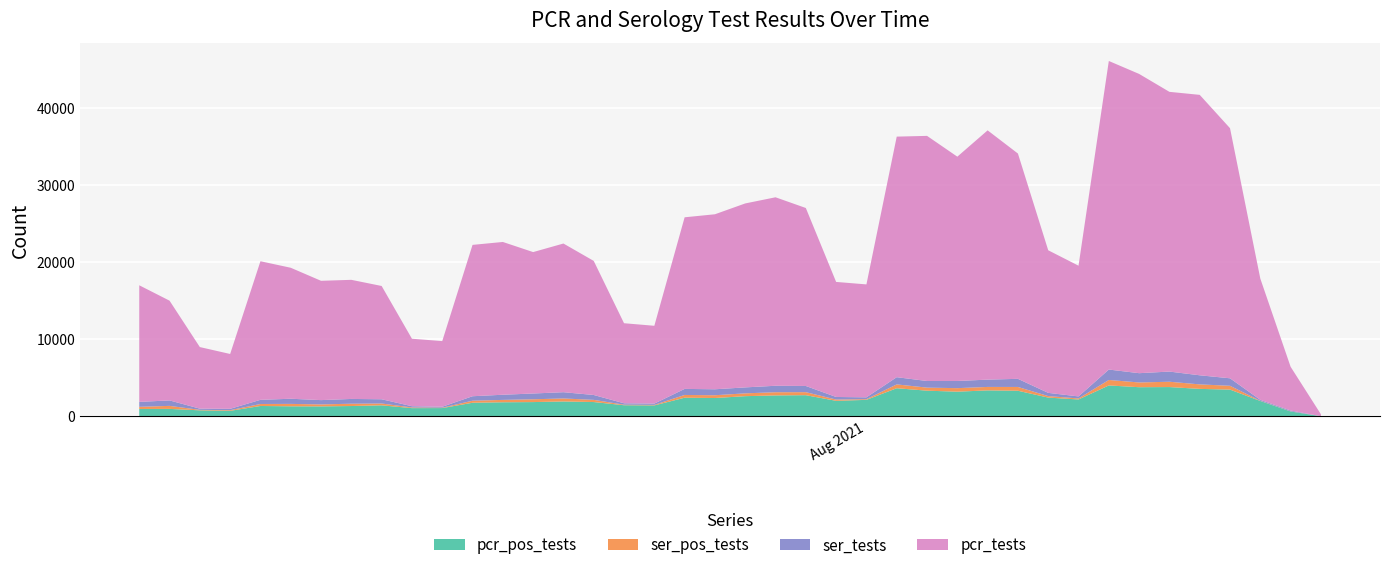

Reading left to right, transcribe all the data shown in this chart.

pcr_pos_tests: 2021-08-16=19	2021-08-15=640	2021-08-14=2001	2021-08-13=3478	2021-08-12=3574	2021-08-11=3810	2021-08-10=3791	2021-08-09=4021	2021-08-08=2199	2021-08-07=2442	2021-08-06=3331	2021-08-05=3377	2021-08-04=3211	2021-08-03=3340	2021-08-02=3658	2021-08-01=2149	2021-07-31=2021	2021-07-30=2755	2021-07-29=2724	2021-07-28=2627	2021-07-27=2387	2021-07-26=2426	2021-07-25=1428	2021-07-24=1450	2021-07-23=1864	2021-07-22=1939	2021-07-21=1859	2021-07-20=1835	2021-07-19=1771	2021-07-18=1081	2021-07-17=1073	2021-07-16=1438	2021-07-15=1348	2021-07-14=1300	2021-07-13=1312	2021-07-12=1353	2021-07-11=721	2021-07-10=787	2021-07-09=974	2021-07-08=961
ser_pos_tests: 2021-08-16=0	2021-08-15=18	2021-08-14=28	2021-08-13=498	2021-08-12=584	2021-08-11=691	2021-08-10=616	2021-08-09=710	2021-08-08=131	2021-08-07=196	2021-08-06=493	2021-08-05=450	2021-08-04=458	2021-08-03=395	2021-08-02=499	2021-08-01=88	2021-07-31=166	2021-07-30=392	2021-07-29=416	2021-07-28=367	2021-07-27=362	2021-07-26=359	2021-07-25=70	2021-07-24=73	2021-07-23=283	2021-07-22=391	2021-07-21=365	2021-07-20=307	2021-07-19=267	2021-07-18=50	2021-07-17=87	2021-07-16=237	2021-07-15=299	2021-07-14=257	2021-07-13=312	2021-07-12=258	2021-07-11=87	2021-07-10=64	2021-07-09=393	2021-07-08=284
ser_tests: 2021-08-16=4	2021-08-15=106	2021-08-14=121	2021-08-13=972	2021-08-12=1181	2021-08-11=1320	2021-08-10=1205	2021-08-09=1353	2021-08-08=265	2021-08-07=417	2021-08-06=1054	2021-08-05=948	2021-08-04=930	2021-08-03=861	2021-08-02=935	2021-08-01=238	2021-07-31=336	2021-07-30=803	2021-07-29=838	2021-07-28=773	2021-07-27=773	2021-07-26=786	2021-07-25=164	2021-07-24=180	2021-07-23=633	2021-07-22=813	2021-07-21=749	2021-07-20=670	2021-07-19=581	2021-07-18=123	2021-07-17=161	2021-07-16=551	2021-07-15=620	2021-07-14=558	2021-07-13=669	2021-07-12=541	2021-07-11=175	2021-07-10=154	2021-07-09=709	2021-07-08=639
pcr_tests: 2021-08-16=252	2021-08-15=5680	2021-08-14=15745	2021-08-13=32480	2021-08-12=36420	2021-08-11=36329	2021-08-10=38865	2021-08-09=40075	2021-08-08=16977	2021-08-07=18520	2021-08-06=29260	2021-08-05=32374	2021-08-04=29133	2021-08-03=31836	2021-08-02=31243	2021-08-01=14668	2021-07-31=14942	2021-07-30=23115	2021-07-29=24479	2021-07-28=23891	2021-07-27=22729	2021-07-26=22287	2021-07-25=10106	2021-07-24=10398	2021-07-23=17412	2021-07-22=19308	2021-07-21=18367	2021-07-20=19842	2021-07-19=19656	2021-07-18=8526	2021-07-17=8765	2021-07-16=14711	2021-07-15=15469	2021-07-14=15495	2021-07-13=17011	2021-07-12=17998	2021-07-11=7124	2021-07-10=7998	2021-07-09=12953	2021-07-08=15144